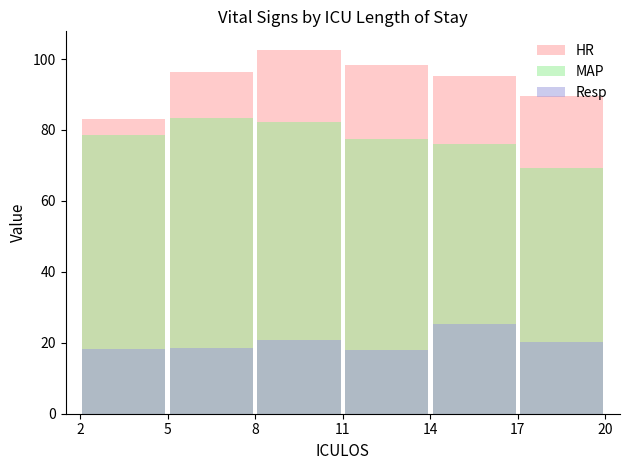

What are all the series names shown in the legend?

HR, MAP, Resp